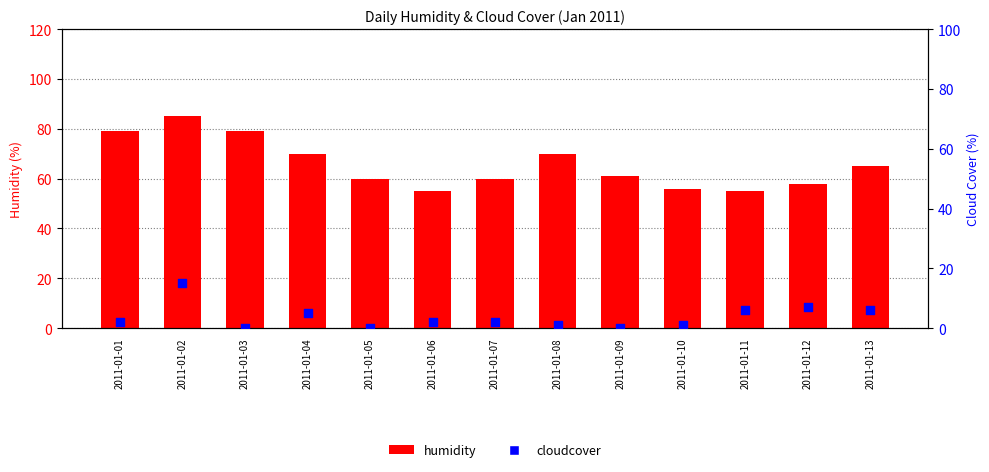

Which series has the largest Y range (max minus min)?

humidity